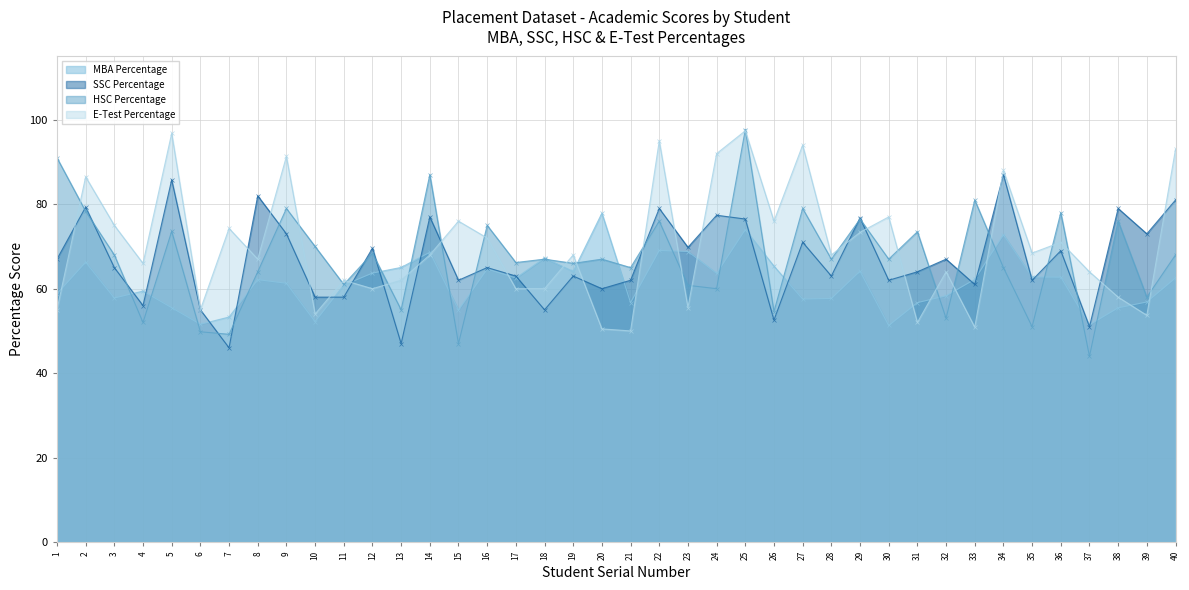

What is the value of the MBA Percentage point at the 36th from the left?

62.7